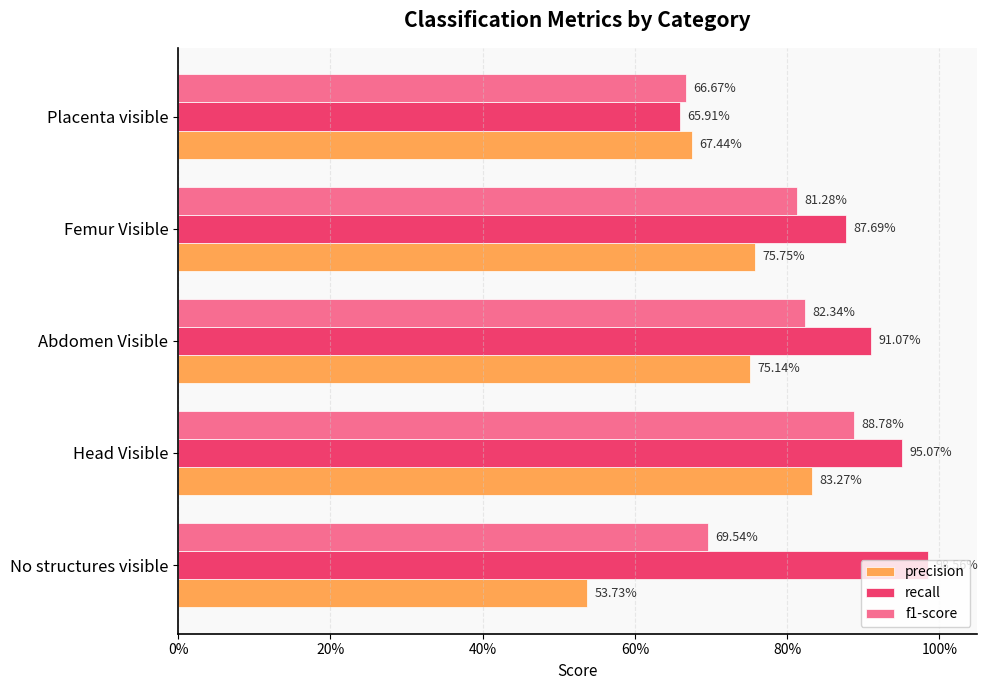

What are all the series names shown in the legend?

precision, recall, f1-score